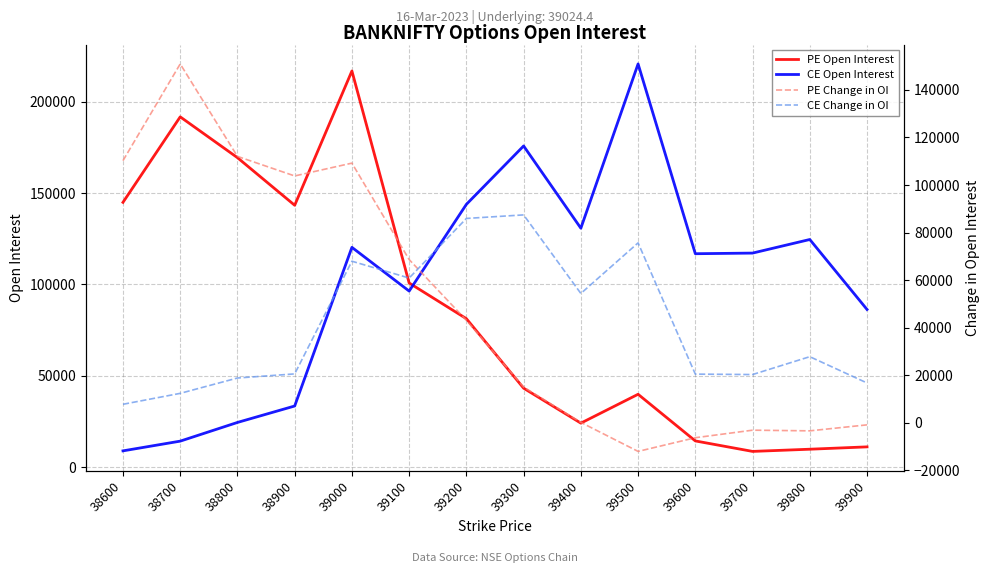

What is the total value across all series at 38800?

324689